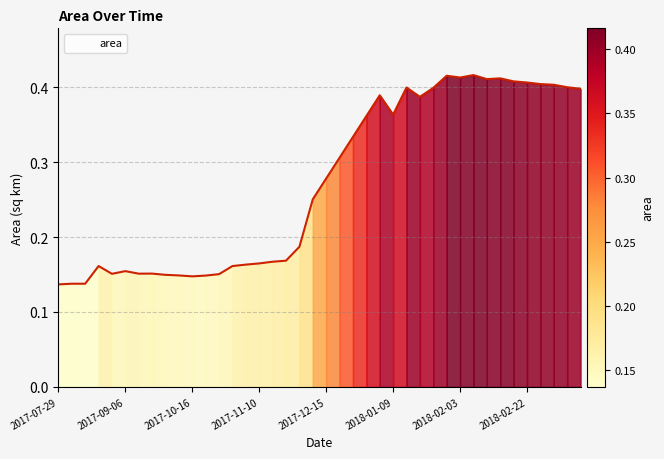

How many lines are shown in the chart?

1